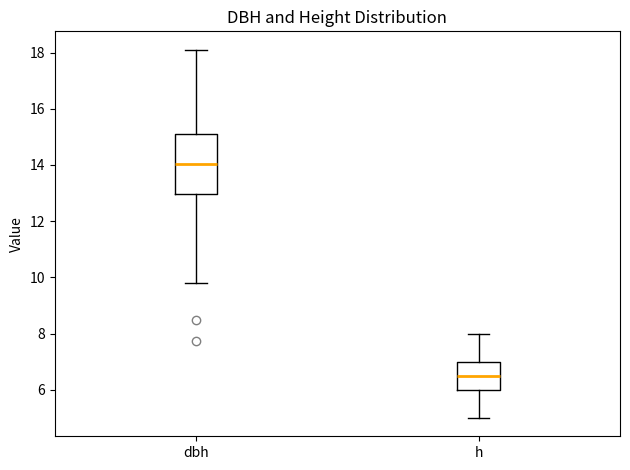

Which box is the tallest, from its lower edge to its upper edge?

dbh